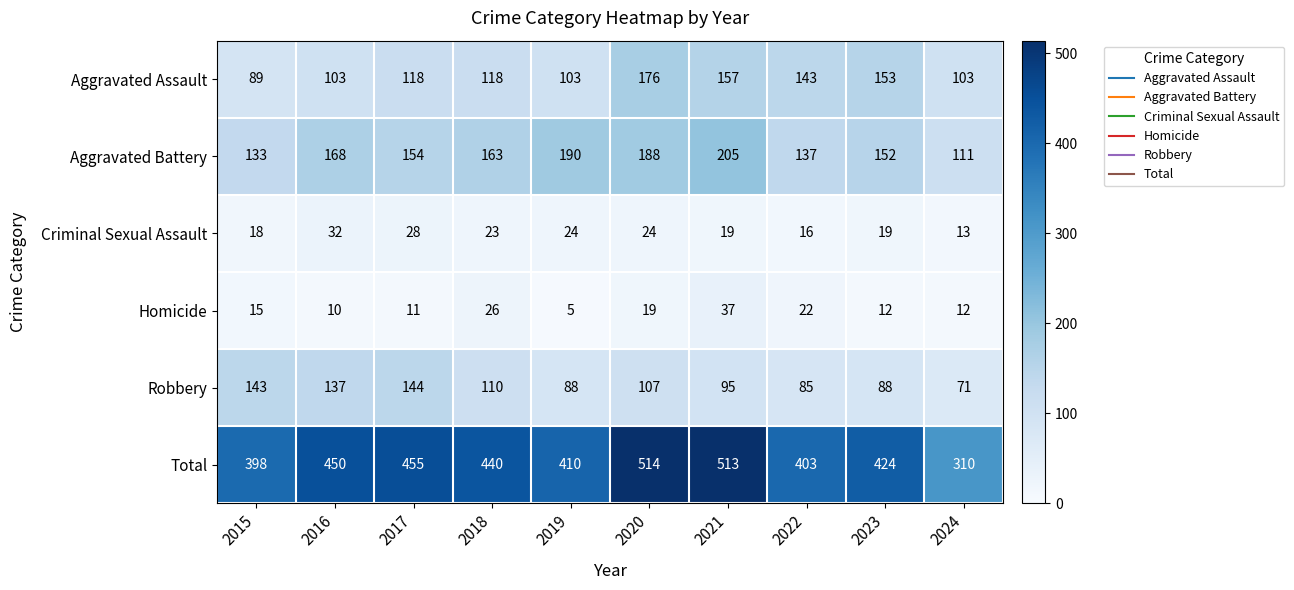

Which series changed the most between 2018 and 2024?

Total